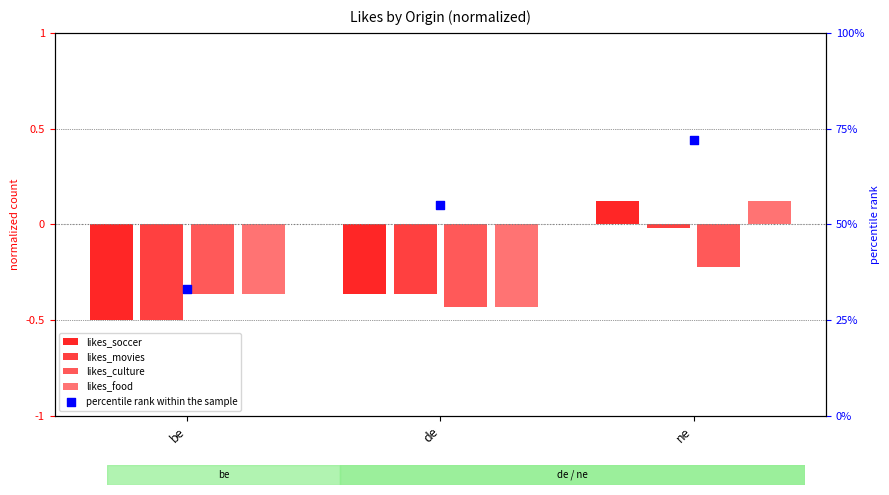

What are all the series names shown in the legend?

likes_soccer, likes_movies, likes_culture, likes_food, percentile rank within the sample